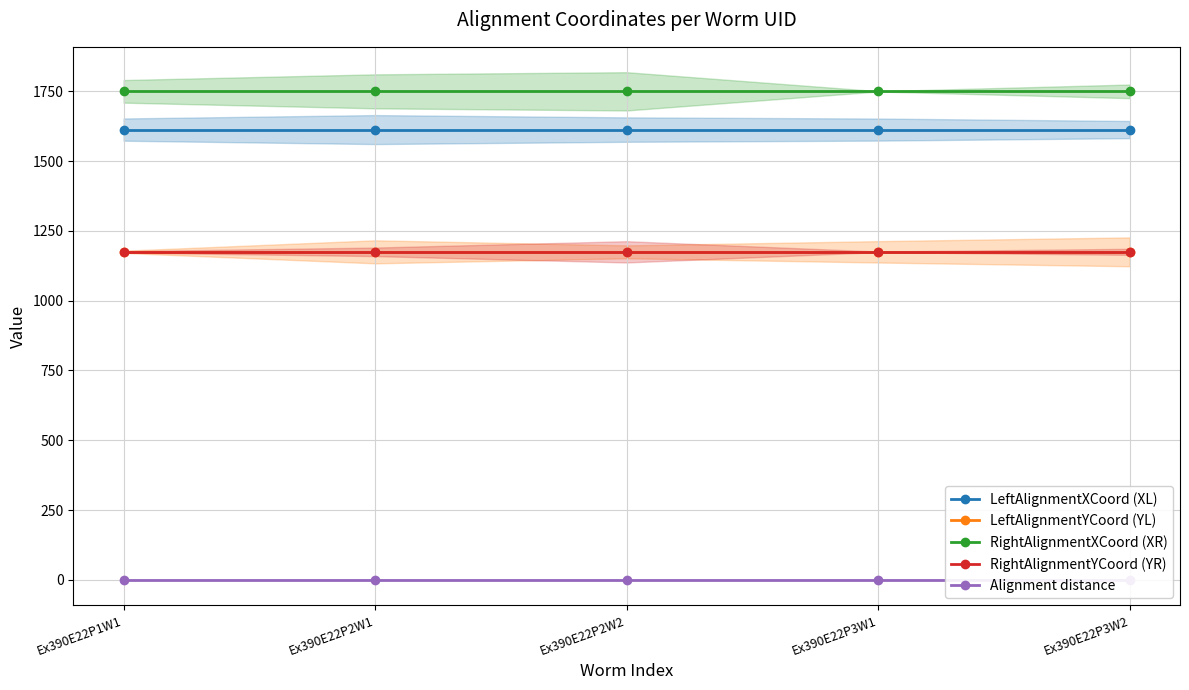

What is the value of the LeftAlignmentYCoord (YL) point at the 3rd from the left?

1175.0